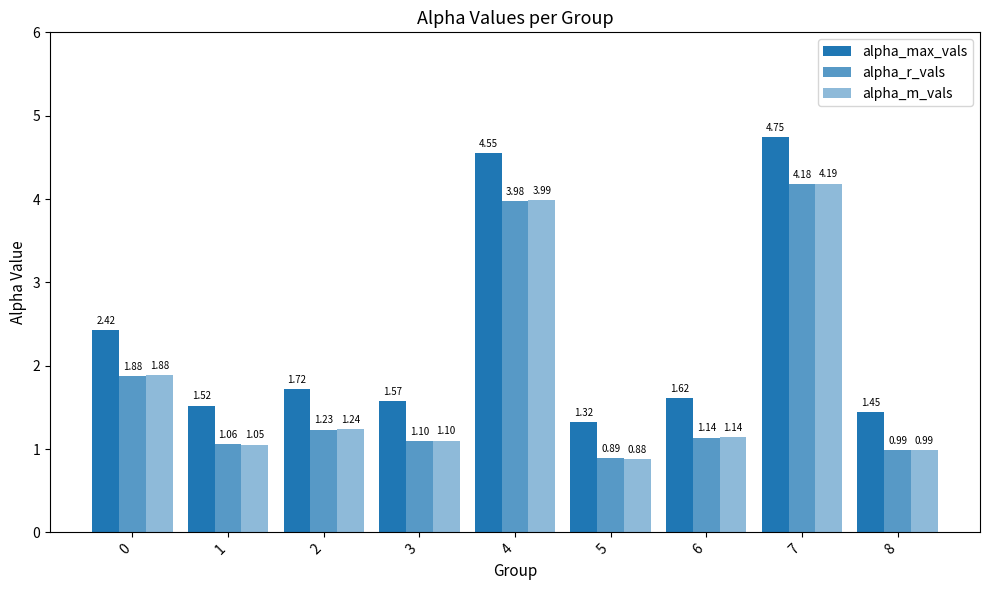

How many data points does each series have?

9